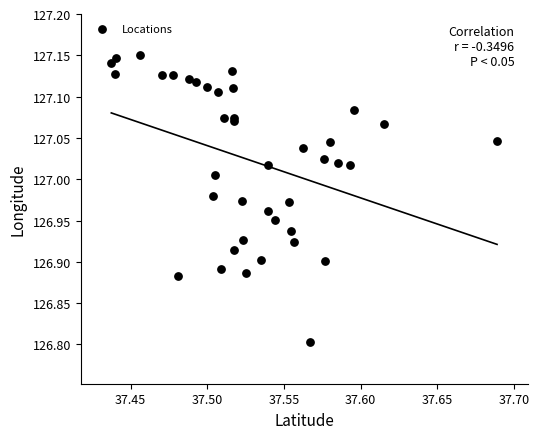

What Y value in the scatter plot is closest to 126?

126.8